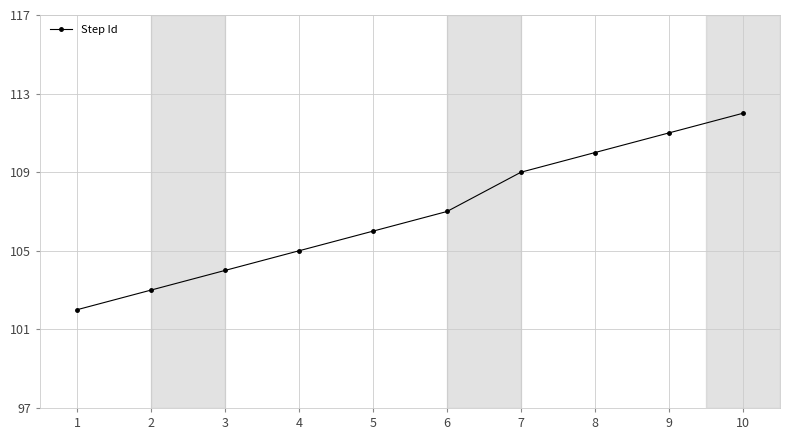

True or false: the data has more than 0 interior local peaks.

False